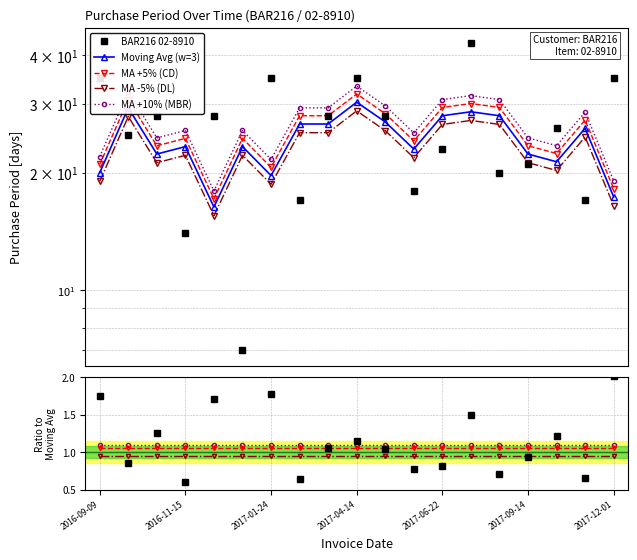

How many lines are shown in the chart?

5